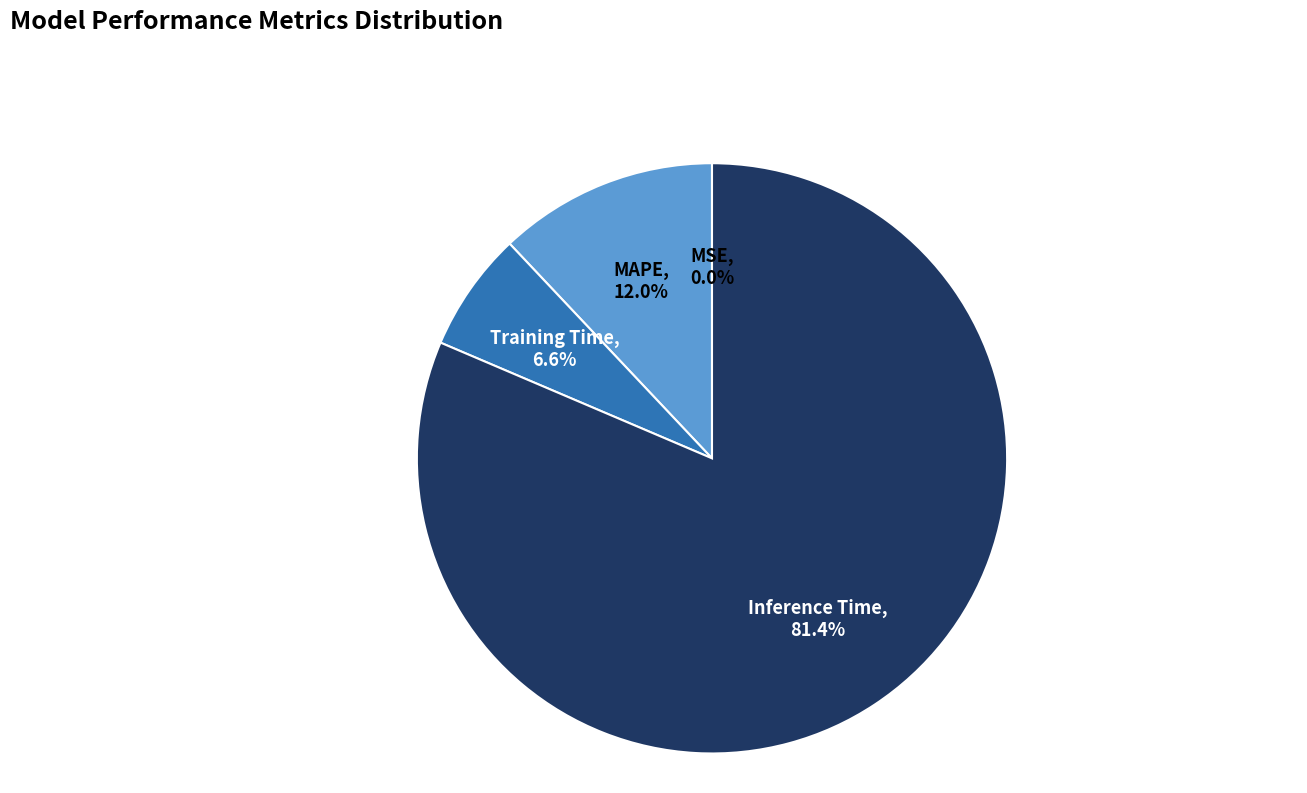

Which slice represents more than half of the pie?

Inference Time